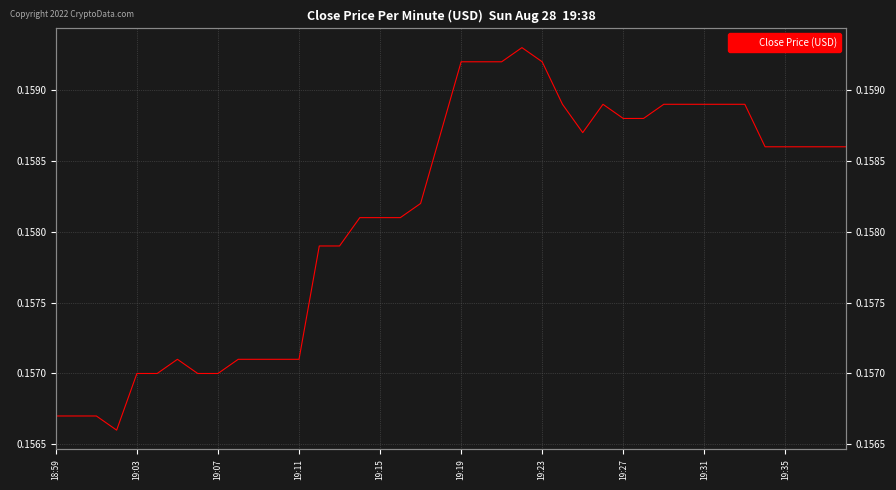

How many series are shown in this chart?

1